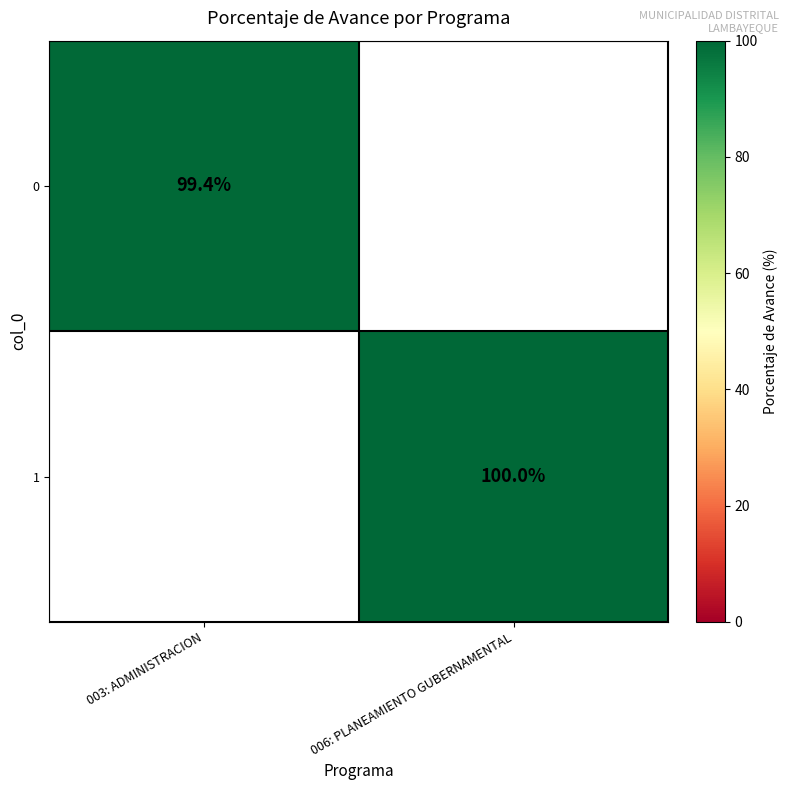

True or false: 0 has a value of 99.4 at 003: ADMINISTRACION.

True